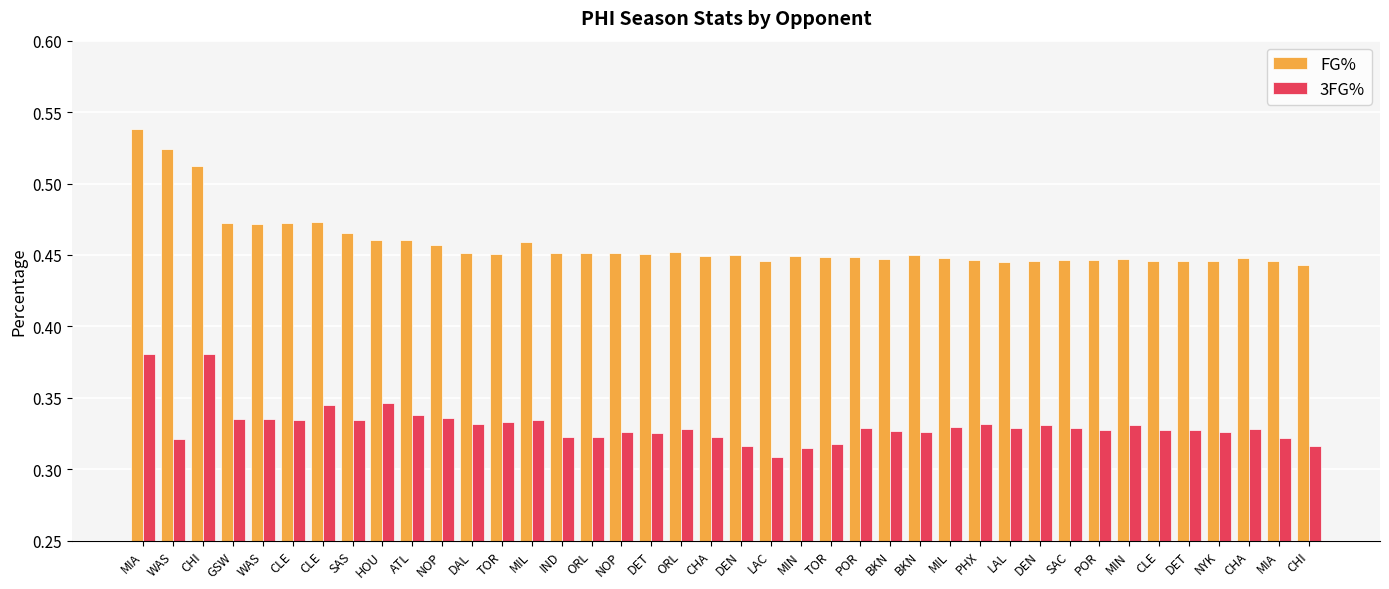

Reading right to left, extract all data points from this chart.

FG%: CHI=0.4	MIA=0.4	CHA=0.4	NYK=0.4	DET=0.4	CLE=0.4	MIN=0.4	POR=0.4	SAC=0.4	DEN=0.4	LAL=0.4	PHX=0.4	MIL=0.4	BKN=0.4	BKN=0.4	POR=0.4	TOR=0.4	MIN=0.4	LAC=0.4	DEN=0.4	CHA=0.4	ORL=0.5	DET=0.5	NOP=0.5	ORL=0.5	IND=0.5	MIL=0.5	TOR=0.5	DAL=0.5	NOP=0.5	ATL=0.5	HOU=0.5	SAS=0.5	CLE=0.5	CLE=0.5	WAS=0.5	GSW=0.5	CHI=0.5	WAS=0.5	MIA=0.5
3FG%: CHI=0.3	MIA=0.3	CHA=0.3	NYK=0.3	DET=0.3	CLE=0.3	MIN=0.3	POR=0.3	SAC=0.3	DEN=0.3	LAL=0.3	PHX=0.3	MIL=0.3	BKN=0.3	BKN=0.3	POR=0.3	TOR=0.3	MIN=0.3	LAC=0.3	DEN=0.3	CHA=0.3	ORL=0.3	DET=0.3	NOP=0.3	ORL=0.3	IND=0.3	MIL=0.3	TOR=0.3	DAL=0.3	NOP=0.3	ATL=0.3	HOU=0.3	SAS=0.3	CLE=0.3	CLE=0.3	WAS=0.3	GSW=0.3	CHI=0.4	WAS=0.3	MIA=0.4